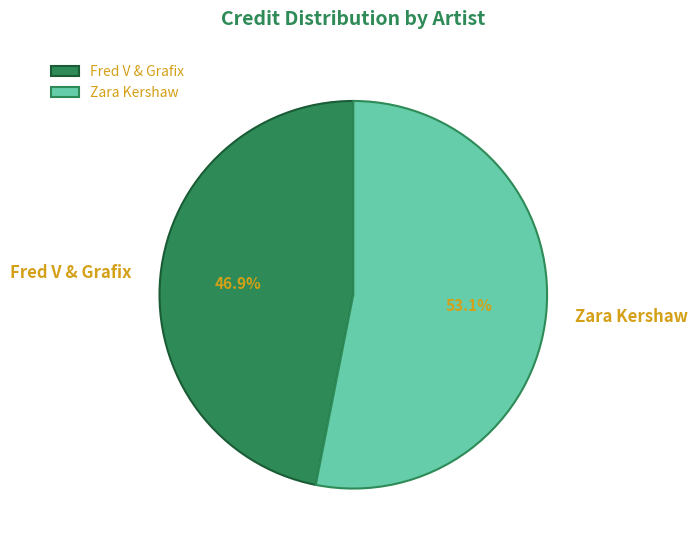

Does Fred V & Grafix represent more than half of the total?

No